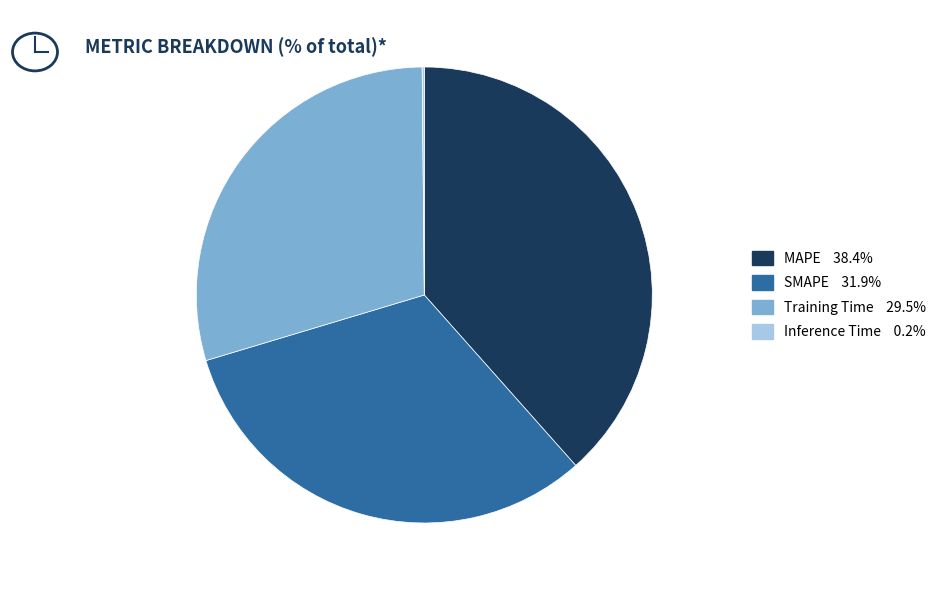

Approximately how many times larger is the value at Training Time compared to MAPE?

0.8